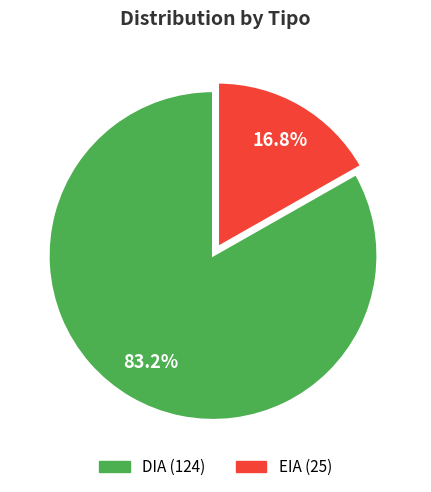

Which category accounts for the majority?

DIA